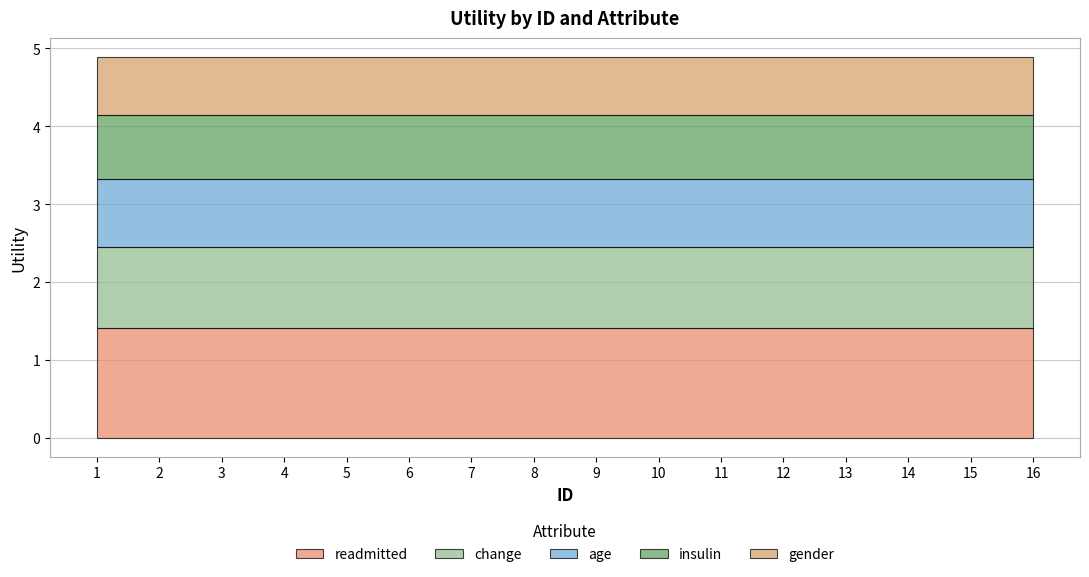

What are all the series names shown in the legend?

readmitted, change, age, insulin, gender